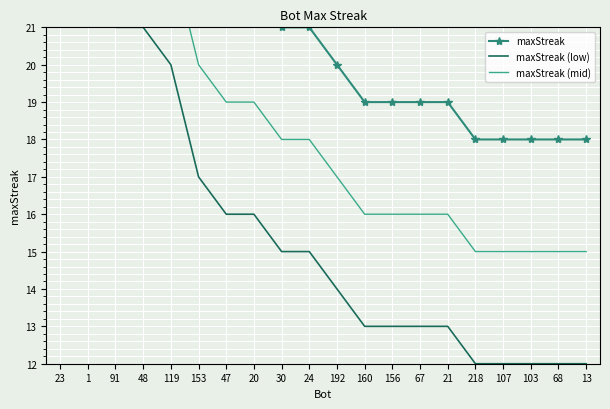

The value of maxStreak at 156 is 19. True or false?

True